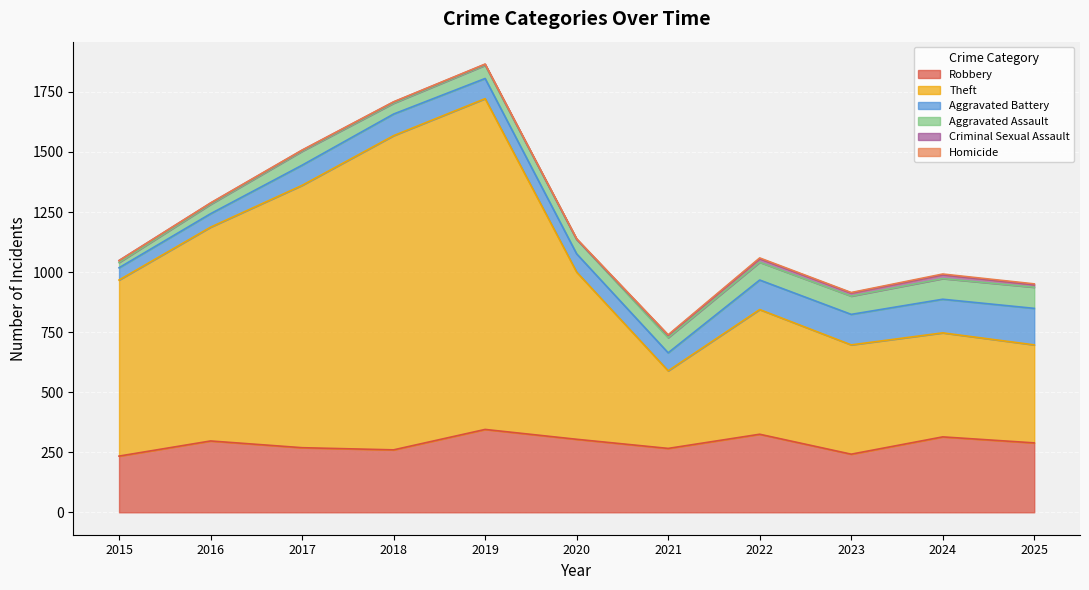

How many values in the Robbery series are below 289?

5